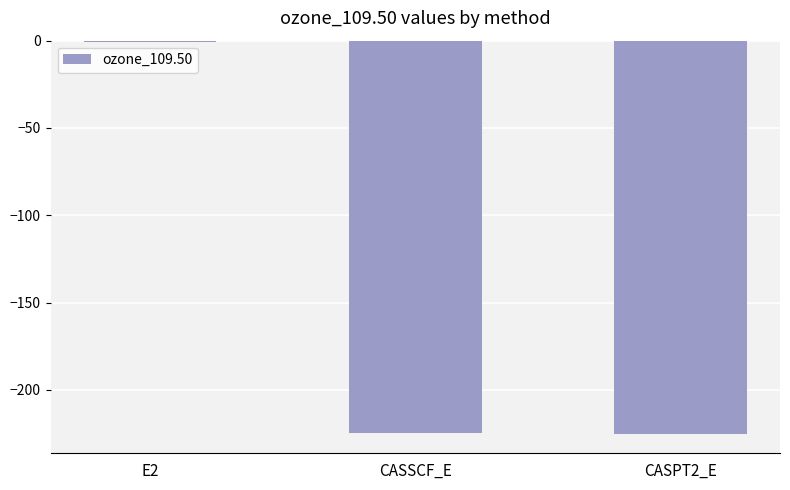

What is the change in value from E2 to CASSCF_E?

-224.1